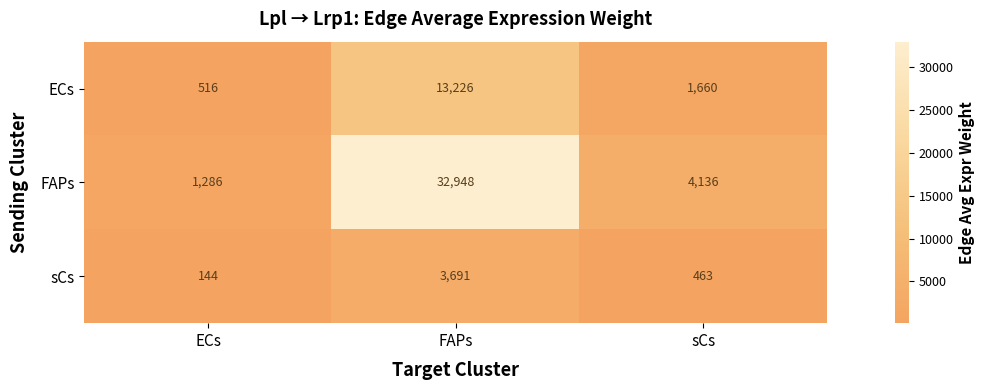

At which category does the chart reach its minimum across all series?

ECs